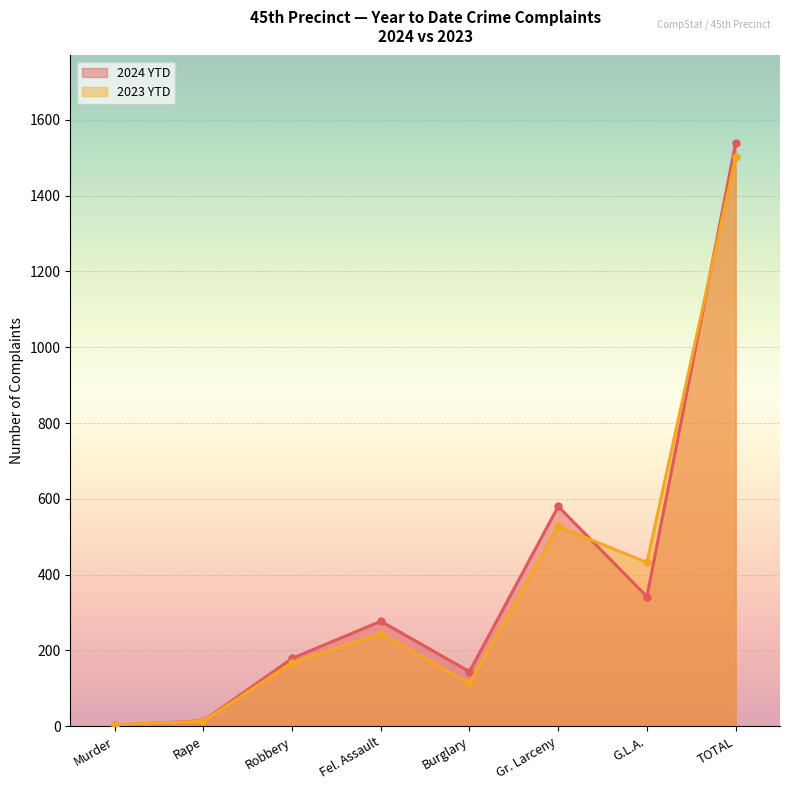

The 2023 YTD series shows 201 at Gr. Larceny. True or false?

False